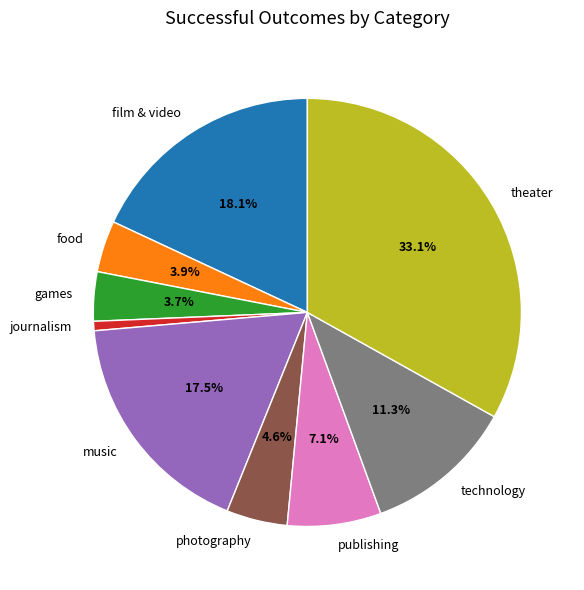

How many segments does this pie chart have?

9